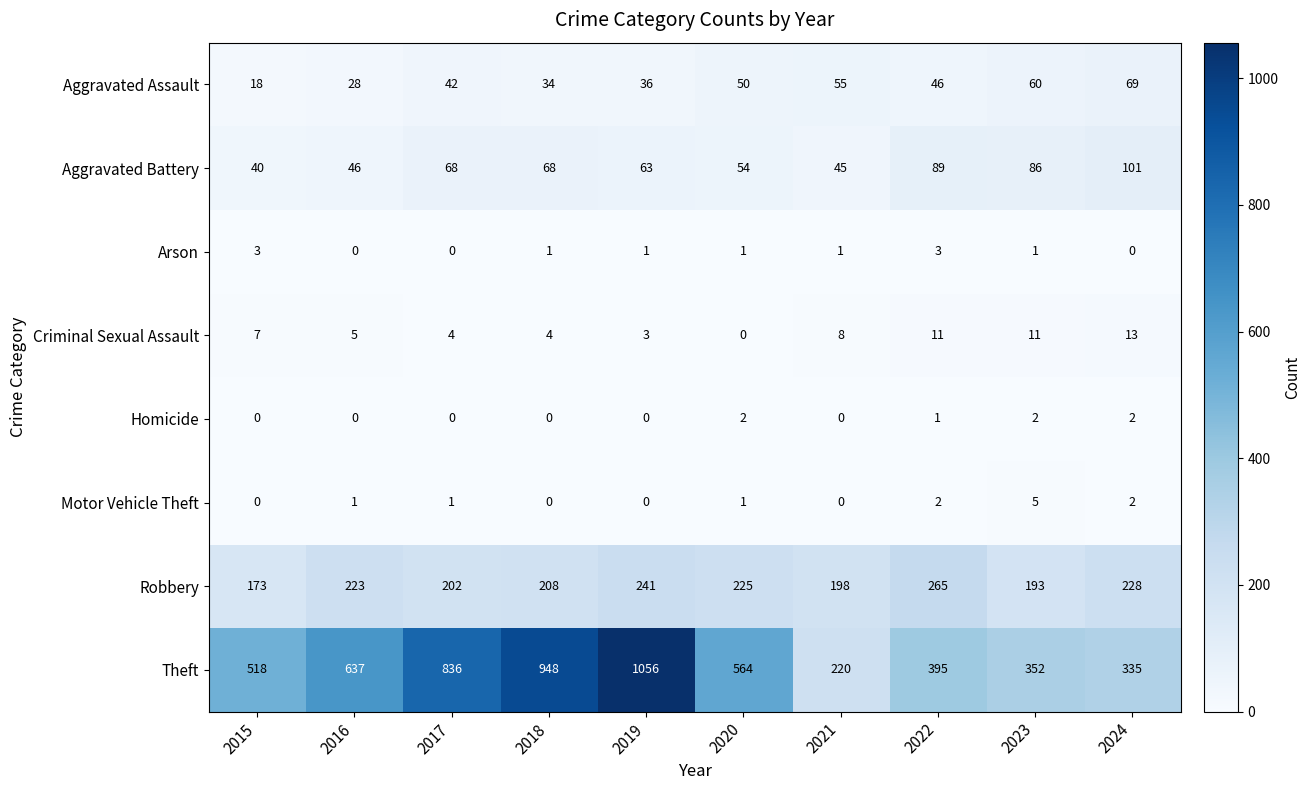

At which category does the chart reach its peak across all series?

2019